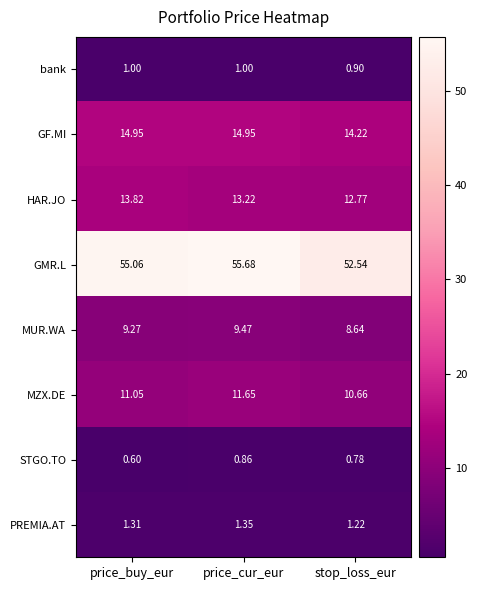

List the series in order of their peak value, highest first.

GMR.L, GF.MI, HAR.JO, MZX.DE, MUR.WA, PREMIA.AT, bank, STGO.TO